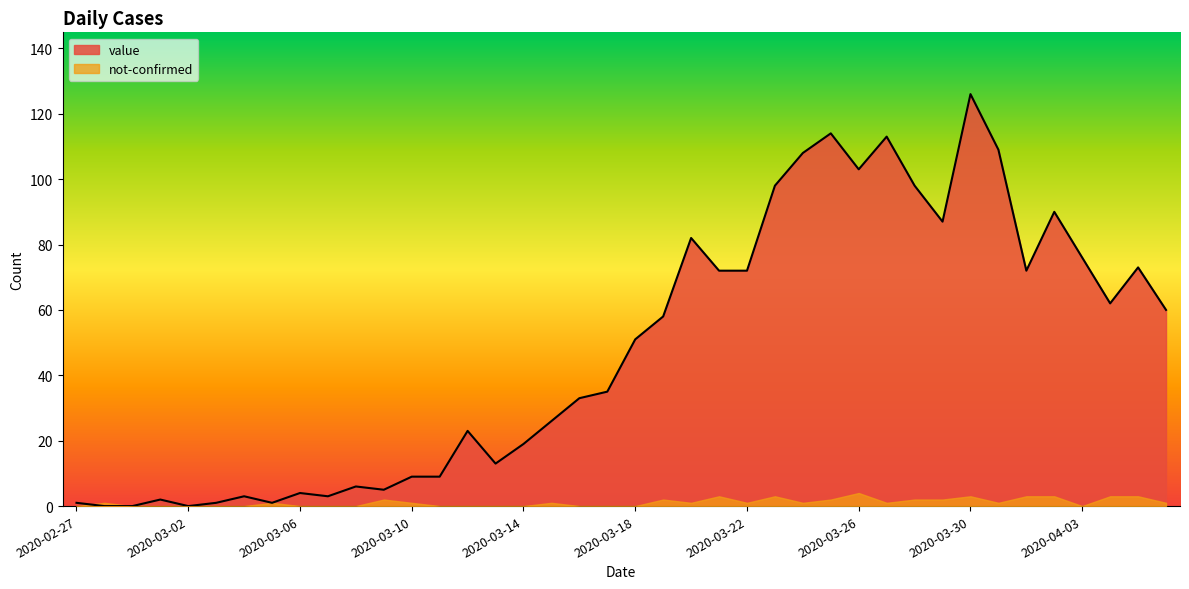

Reading left to right, extract all data points from this chart.

2020-02-27=1	2020-02-28=0	2020-02-29=0	2020-03-01=2	2020-03-02=0	2020-03-03=1	2020-03-04=3	2020-03-05=1	2020-03-06=4	2020-03-07=3	2020-03-08=6	2020-03-09=5	2020-03-10=9	2020-03-11=9	2020-03-12=23	2020-03-13=13	2020-03-14=19	2020-03-15=26	2020-03-16=33	2020-03-17=35	2020-03-18=51	2020-03-19=58	2020-03-20=82	2020-03-21=72	2020-03-22=72	2020-03-23=98	2020-03-24=108	2020-03-25=114	2020-03-26=103	2020-03-27=113	2020-03-28=98	2020-03-29=87	2020-03-30=126	2020-03-31=109	2020-04-01=72	2020-04-02=90	2020-04-03=76	2020-04-04=62	2020-04-05=73	2020-04-06=60